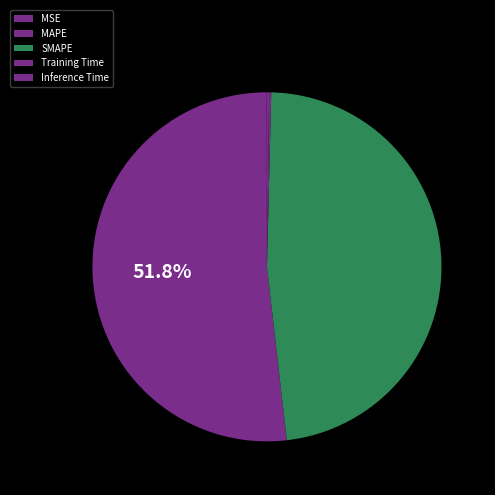

Count the number of slices in the pie.

5